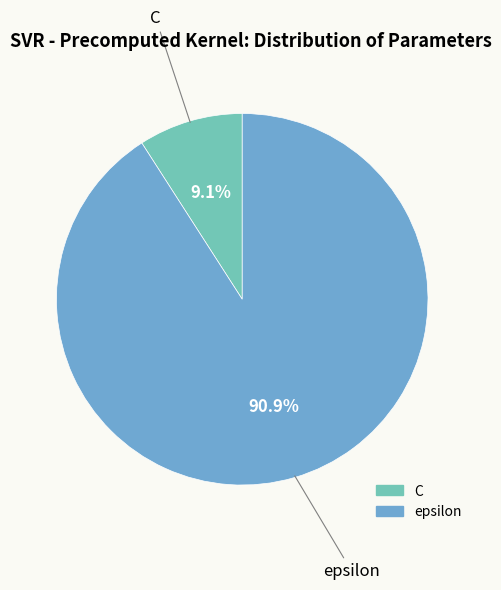

Which slice is the largest?

epsilon